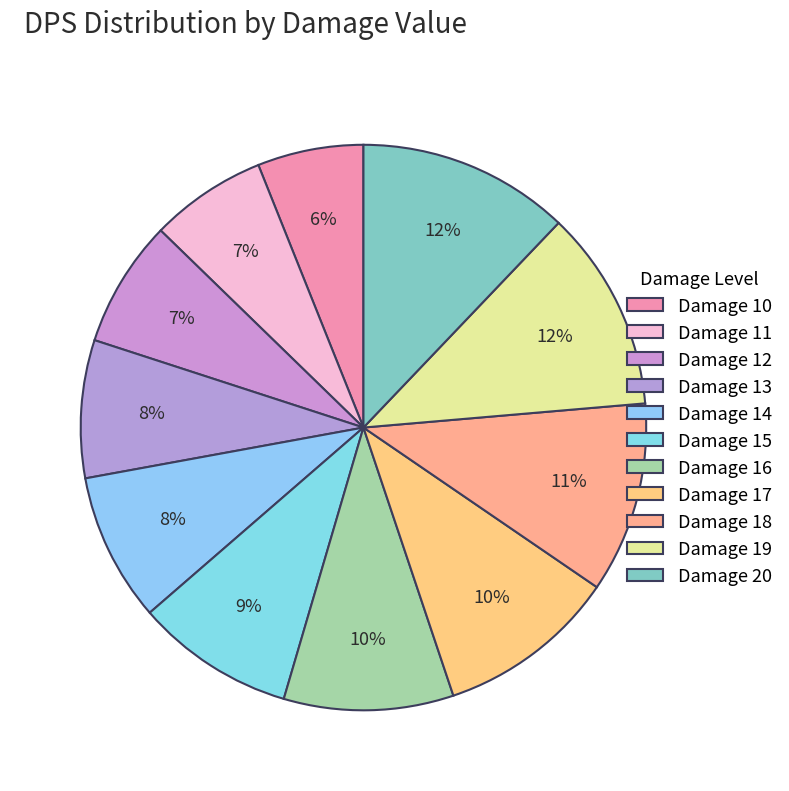

Which slice is the largest?

20